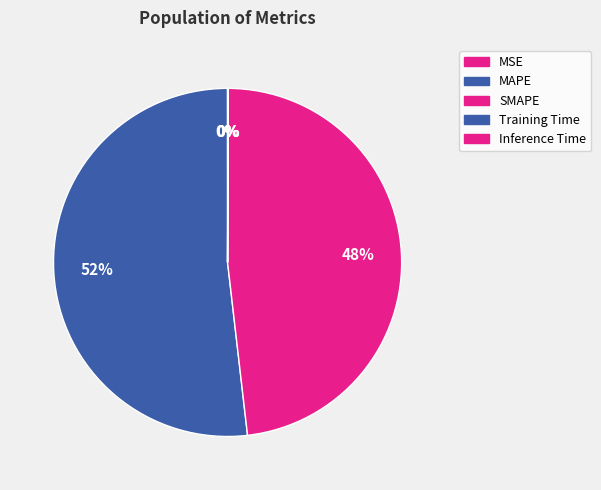

What is the smallest slice in the pie chart?

MSE